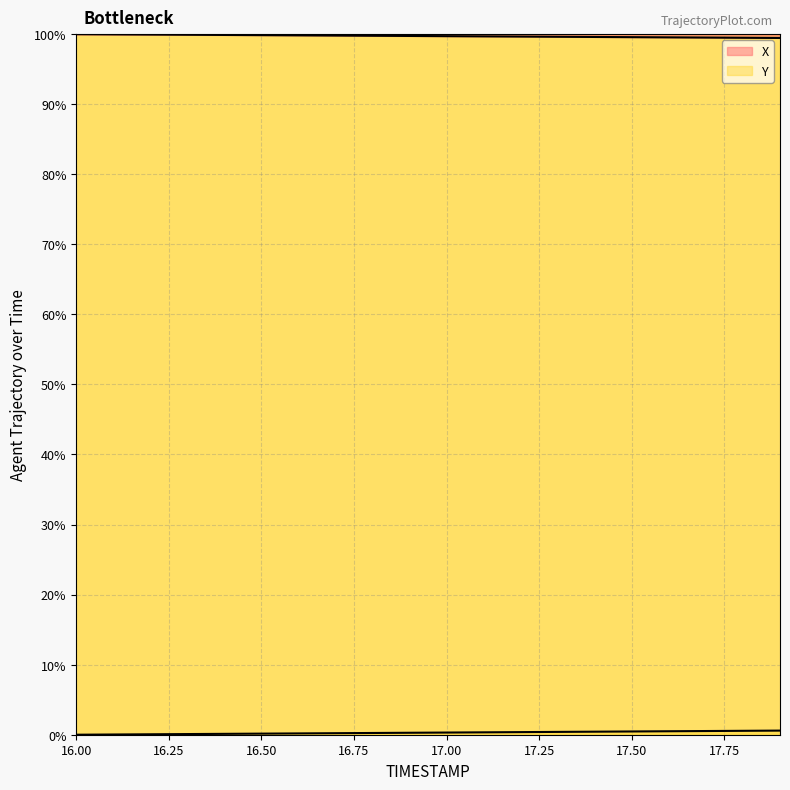

What is the average value of the X series?

99.7